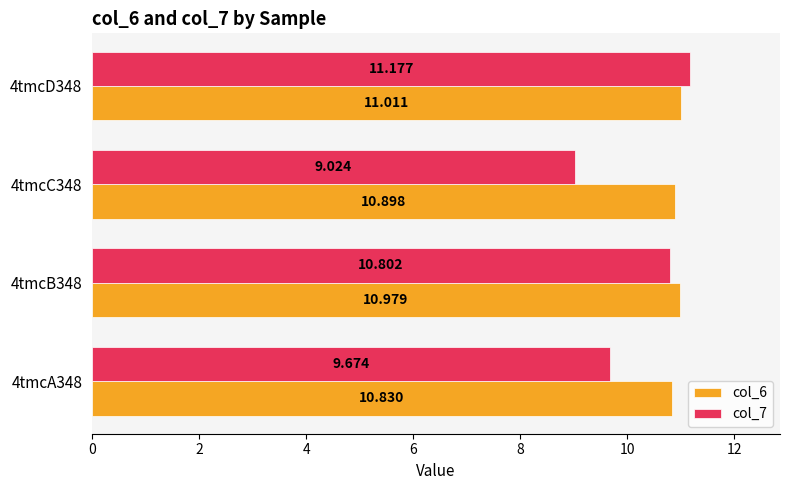

Which series has the widest spread of values?

col_7